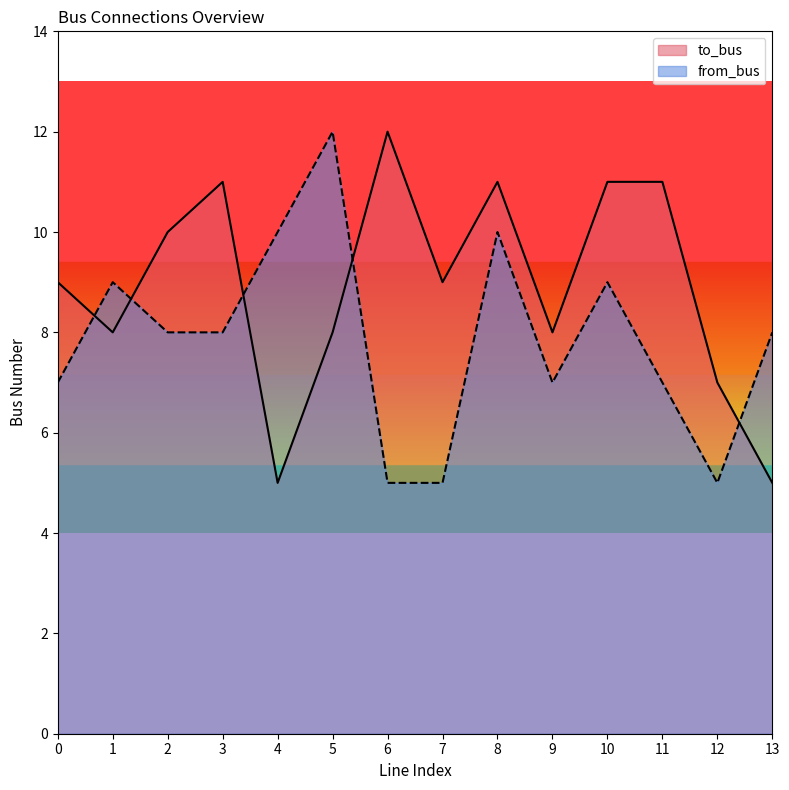

Reading left to right, transcribe all the data shown in this chart.

to_bus: 0=9	1=8	2=10	3=11	4=5	5=8	6=12	7=9	8=11	9=8	10=11	11=11	12=7	13=5
from_bus: 0=7	1=9	2=8	3=8	4=10	5=12	6=5	7=5	8=10	9=7	10=9	11=7	12=5	13=8